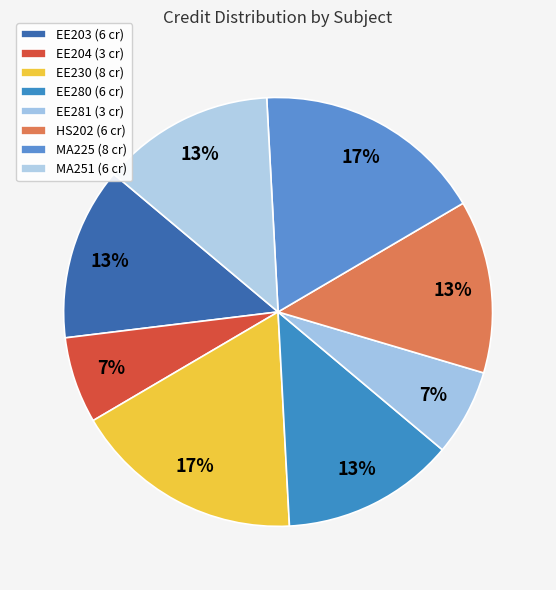

To the nearest percent, what percentage of the pie is HS202?

13%